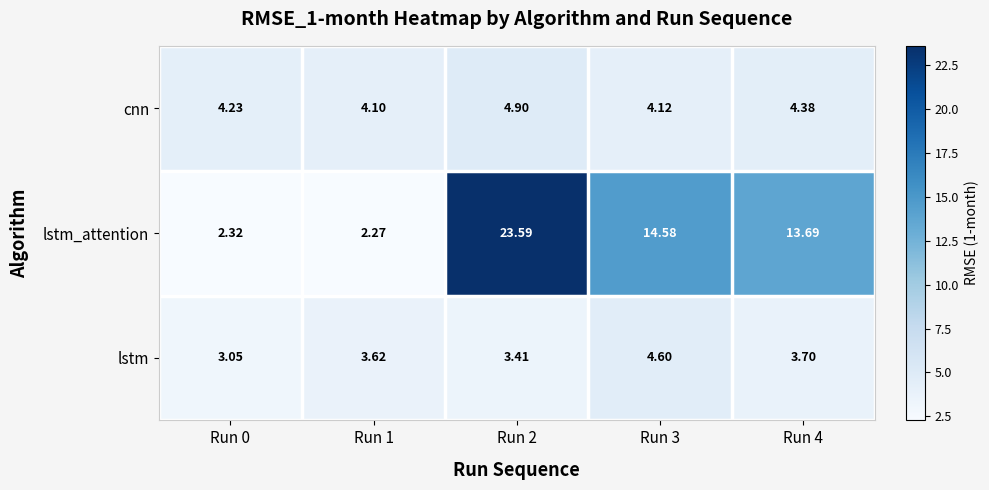

Which series has the widest spread of values?

lstm_attention